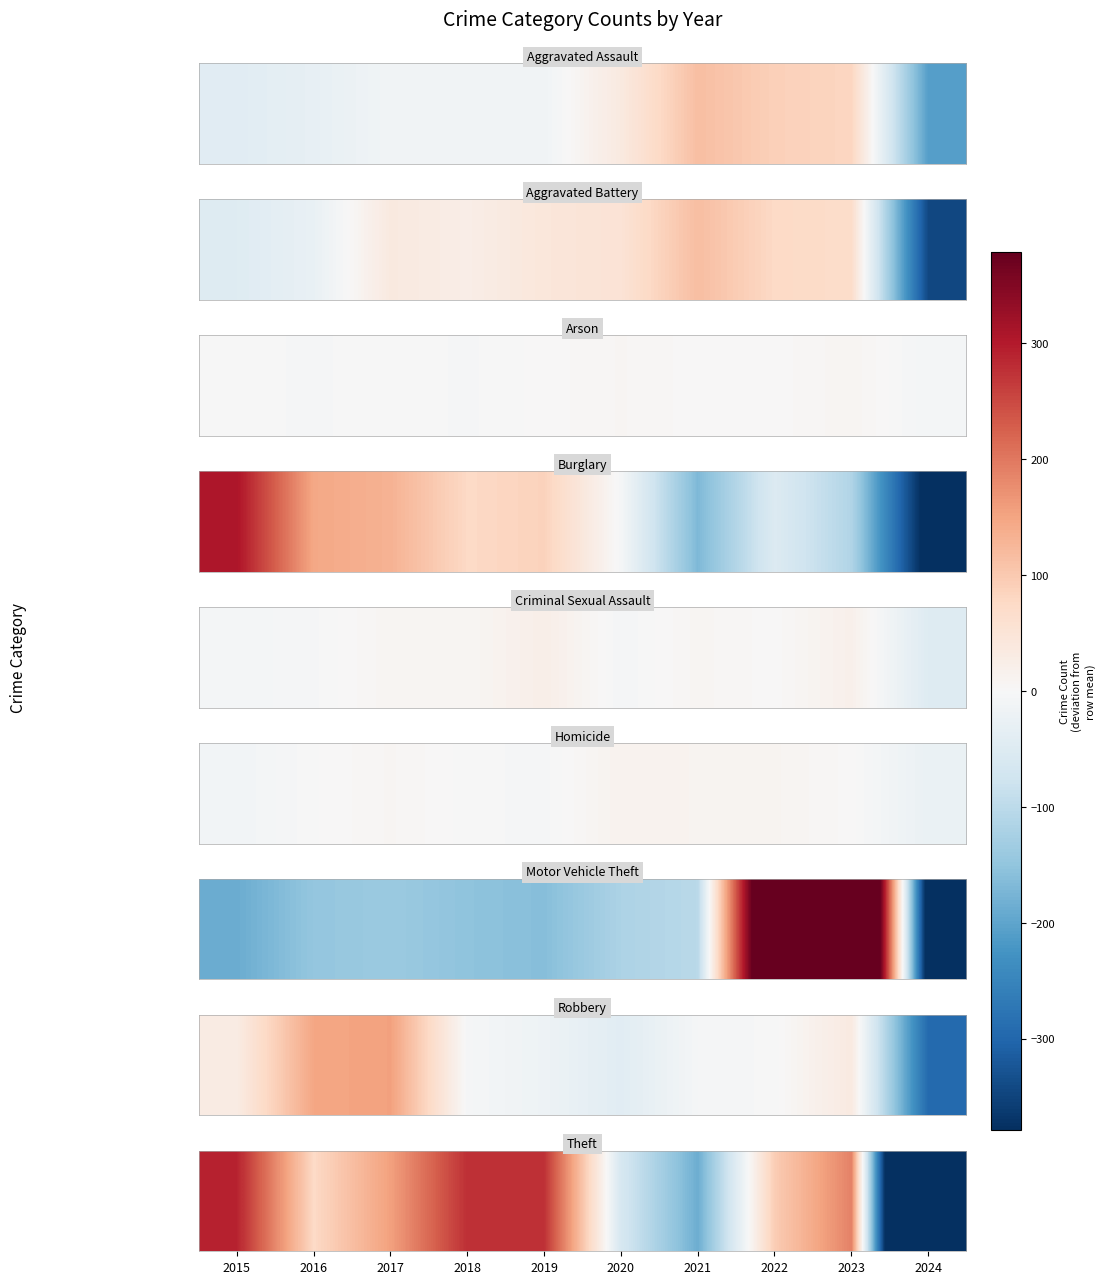

How many values are below zero?

3